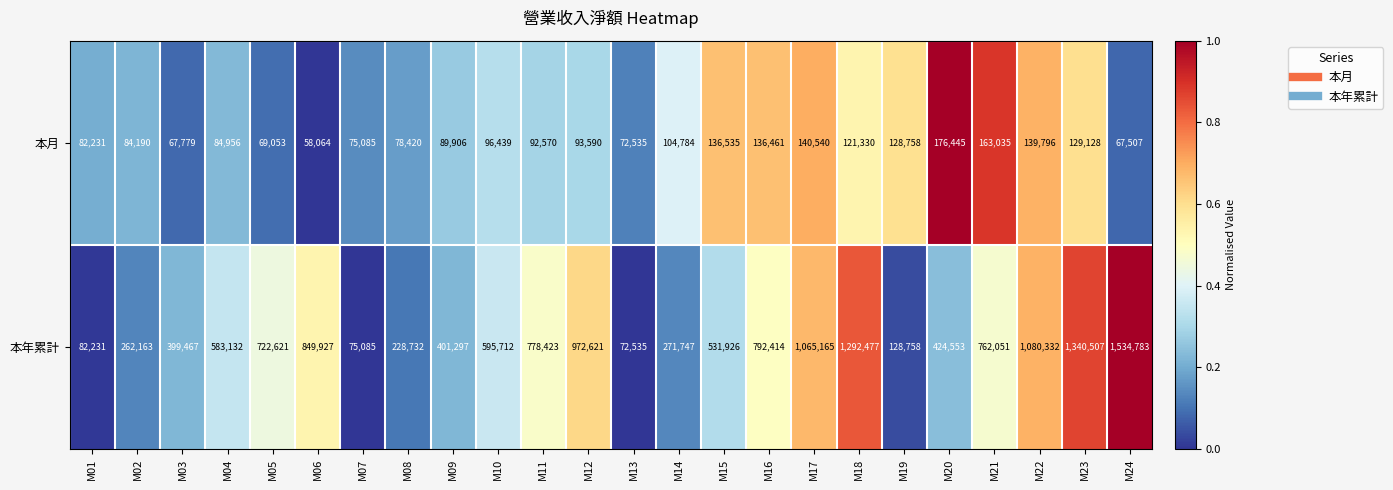

Which series has the largest range (max minus min)?

本年累計